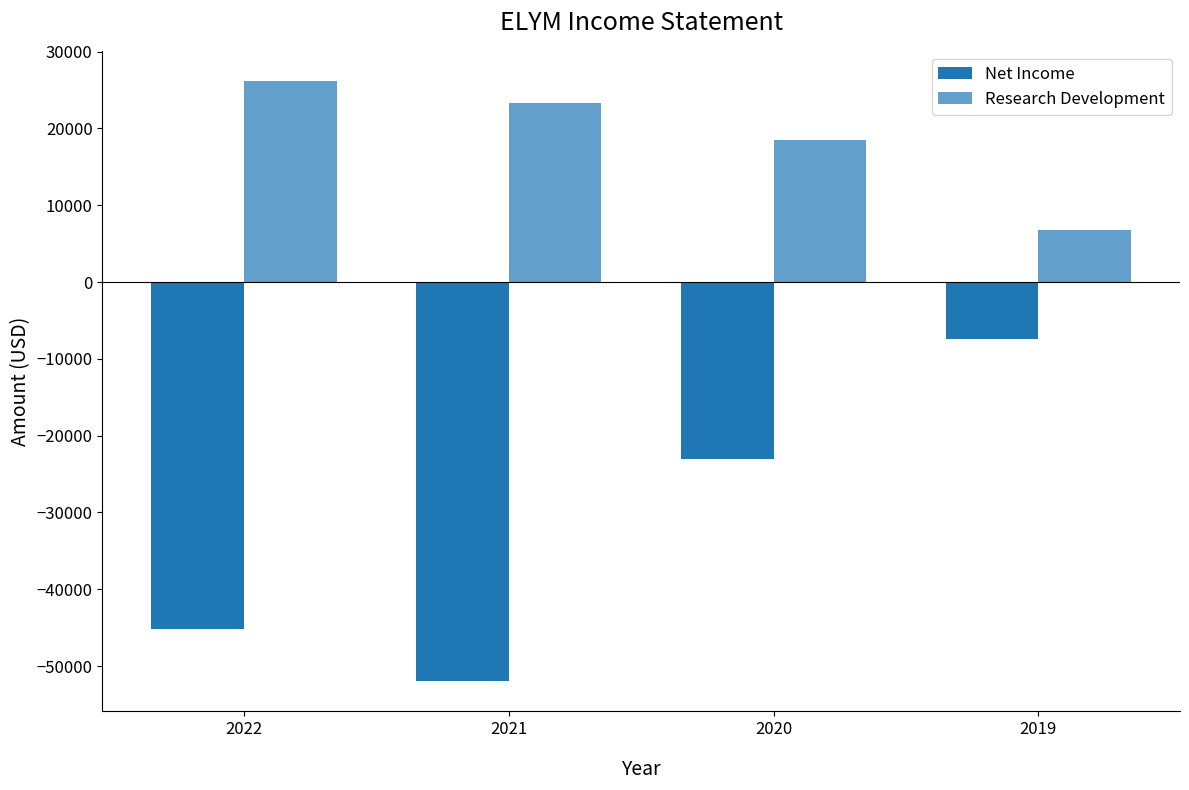

Does the chart contain any negative values?

Yes